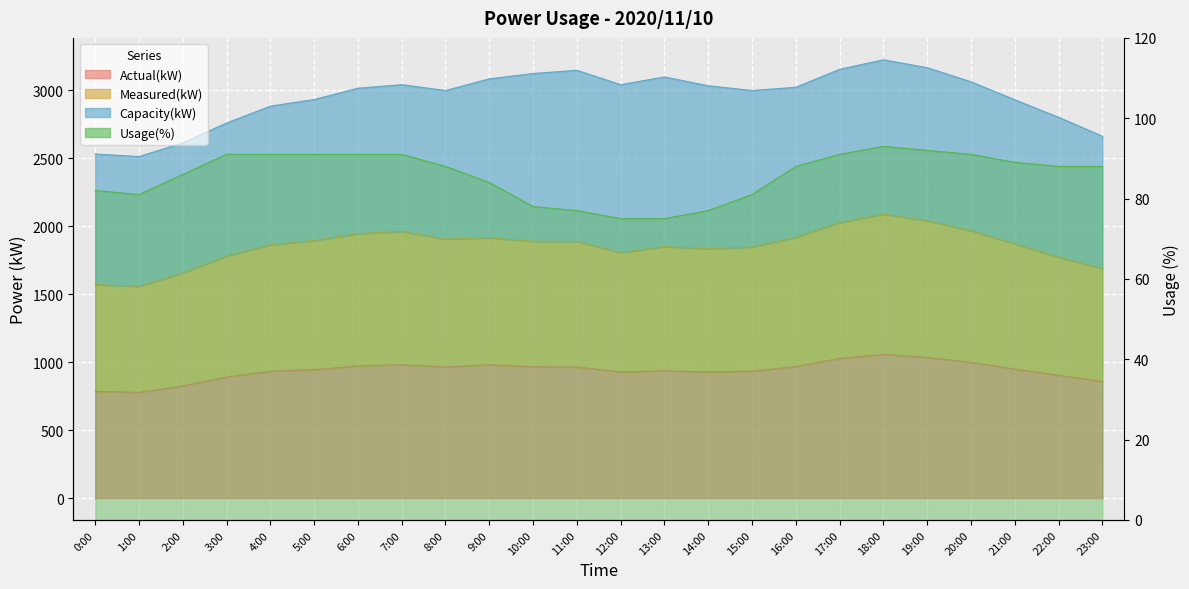

In Measured(kW), how many points are lower than both neighbors (excluding endpoints)?

4